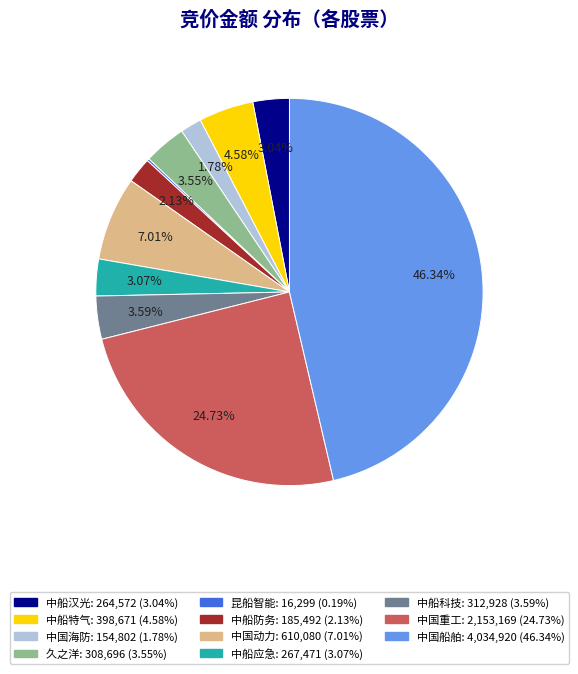

Is there any slice that represents more than half of the pie?

No